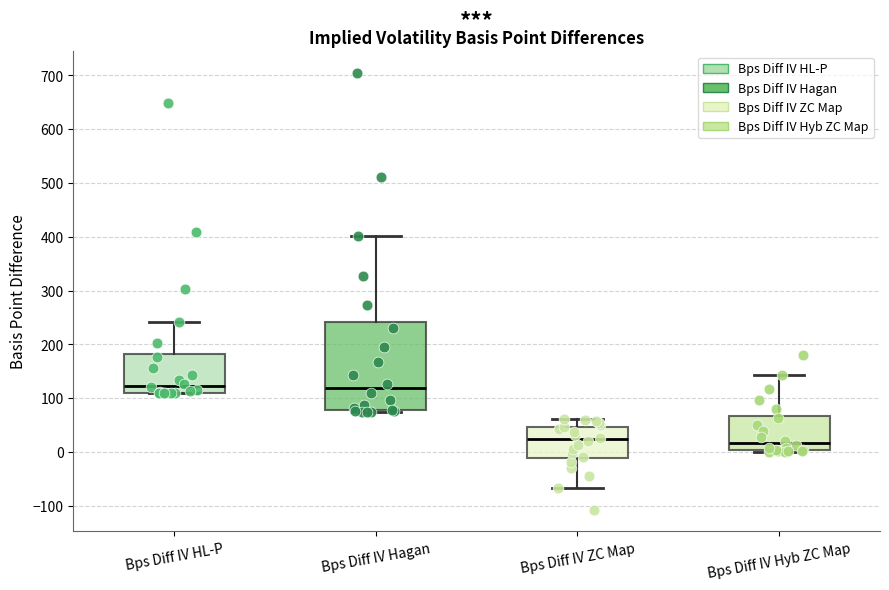

Comparing the boxes themselves (not the whiskers), which one is the tallest?

Bps Diff IV Hagan